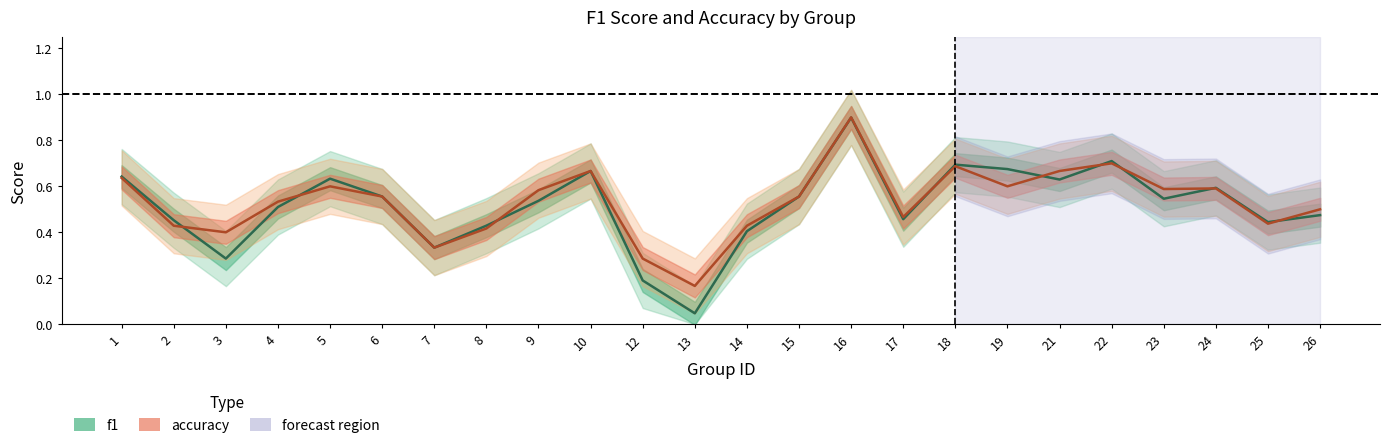

What is the difference between the second highest and minimum values in the f1 series?

0.7